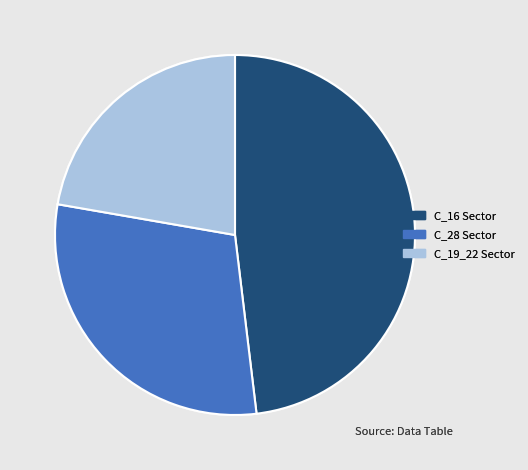

Is there any slice that represents more than half of the pie?

No